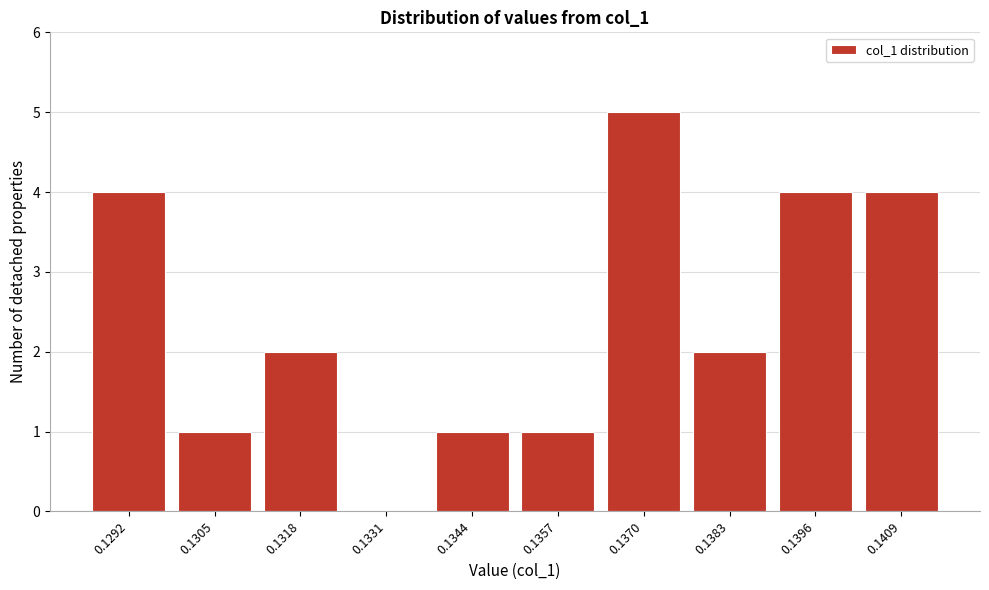

Reading left to right, transcribe all the data shown in this chart.

0.1292=4	0.1305=1	0.1318=2	0.1331=0	0.1344=1	0.1357=1	0.1370=5	0.1383=2	0.1396=4	0.1409=4